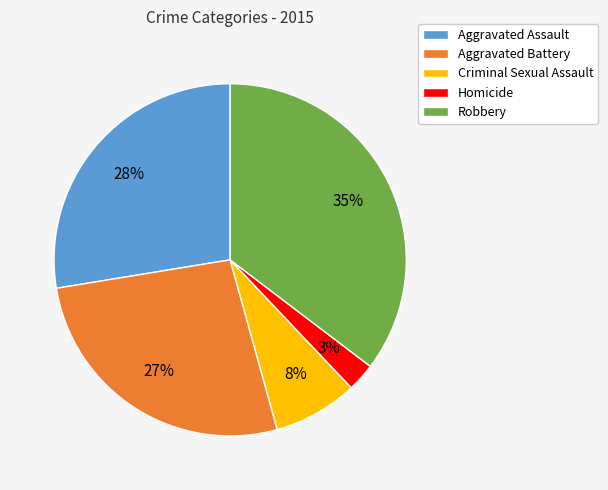

Approximately how many times larger is the value at Robbery compared to Aggravated Battery?

1.3